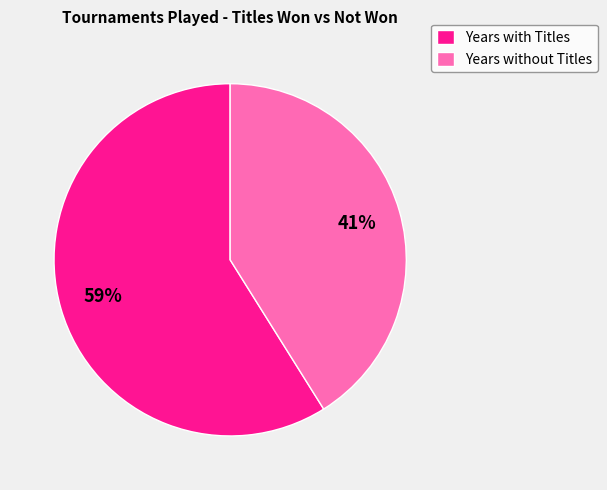

To the nearest percent, what is the average slice percentage?

50%